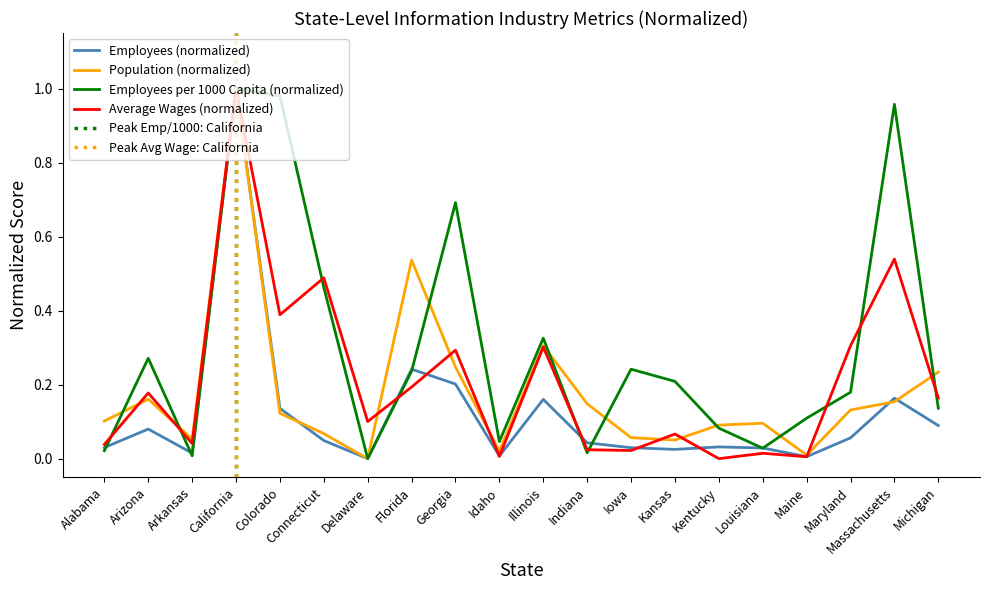

What is the label of the 19th point from the left?

Massachusetts